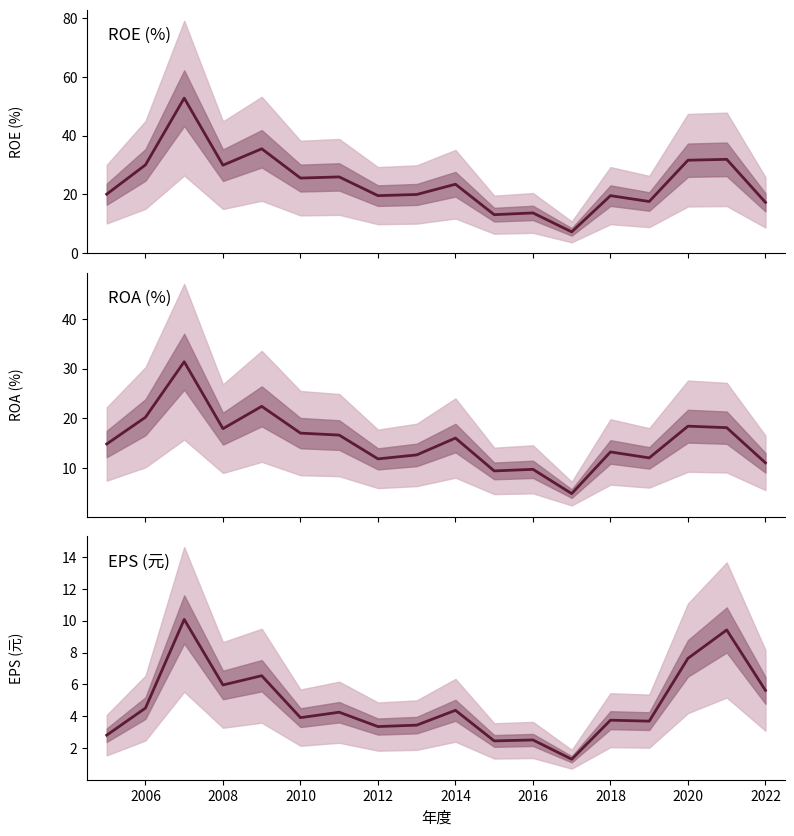

Does the chart display data point markers on the line(s)?

No